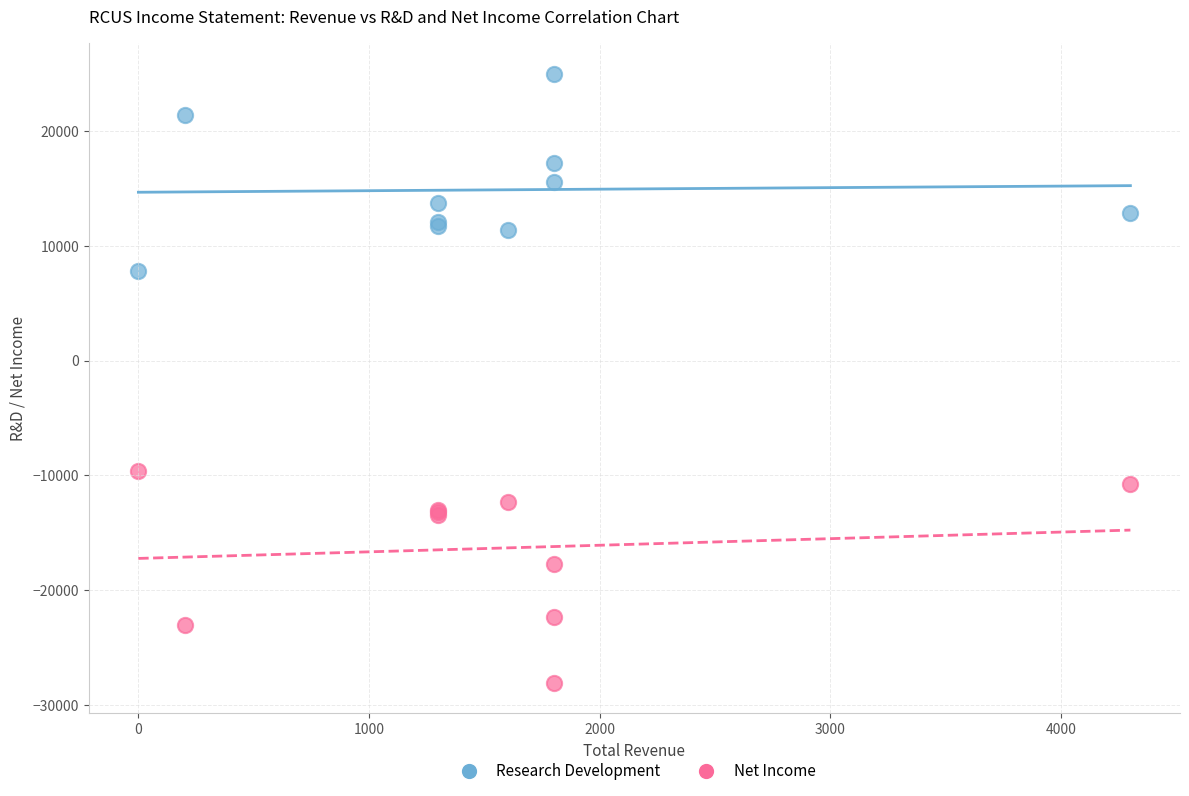

Which series has the largest Y range (max minus min)?

Net Income